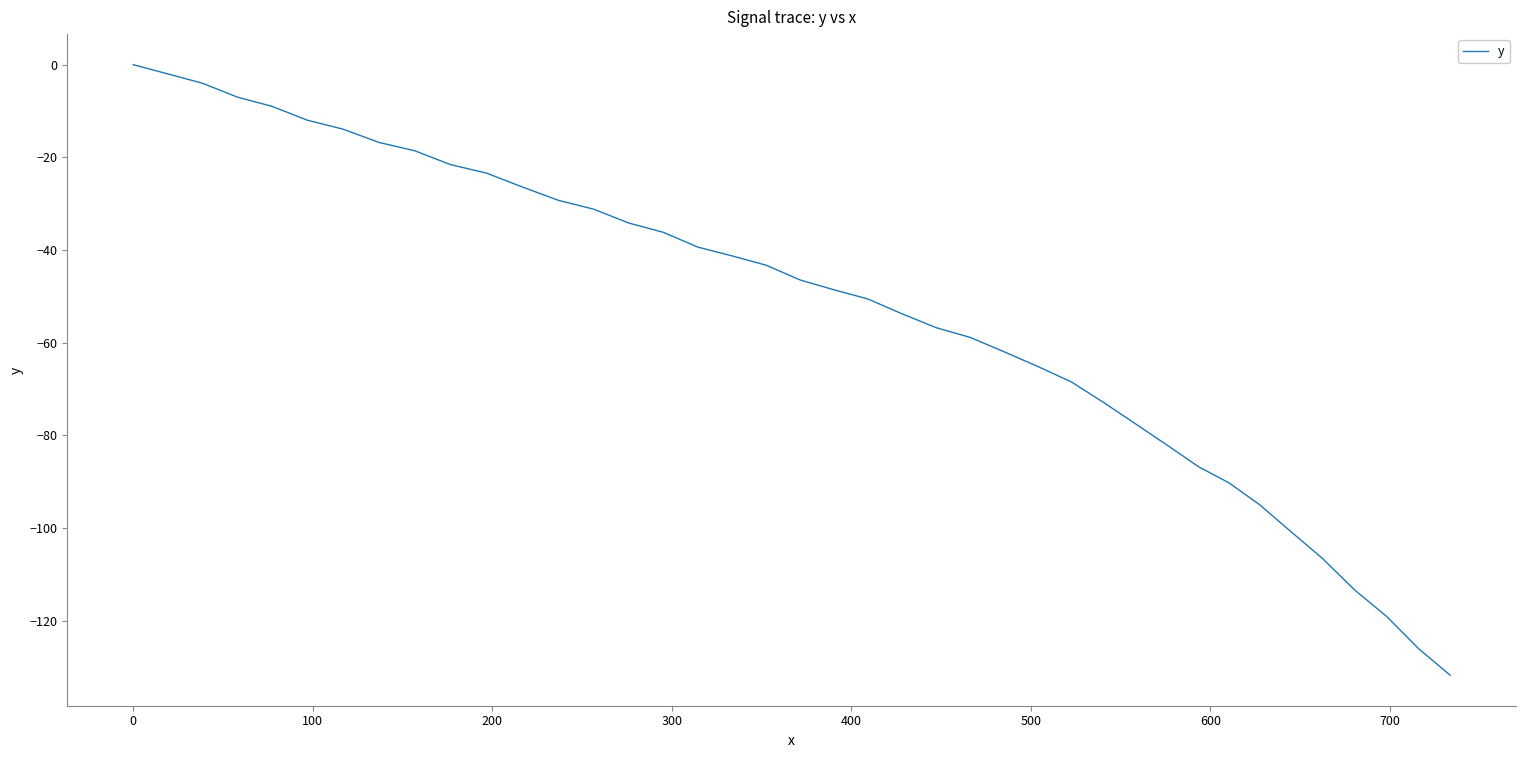

True or false: there are more than 0 points higher than both neighbors.

False